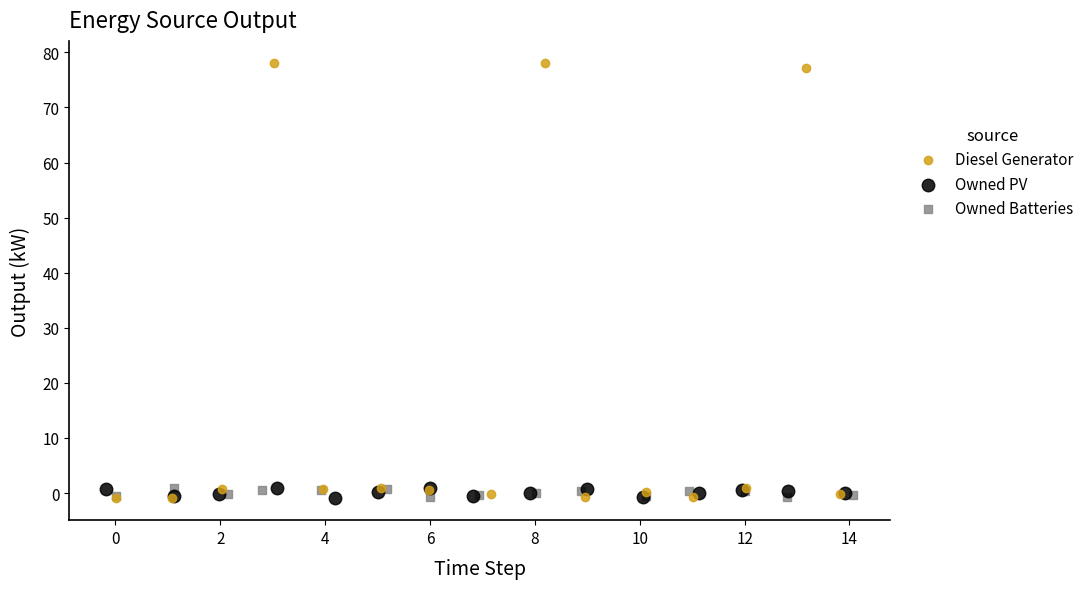

Which series contains the highest Y value?

Diesel Generator